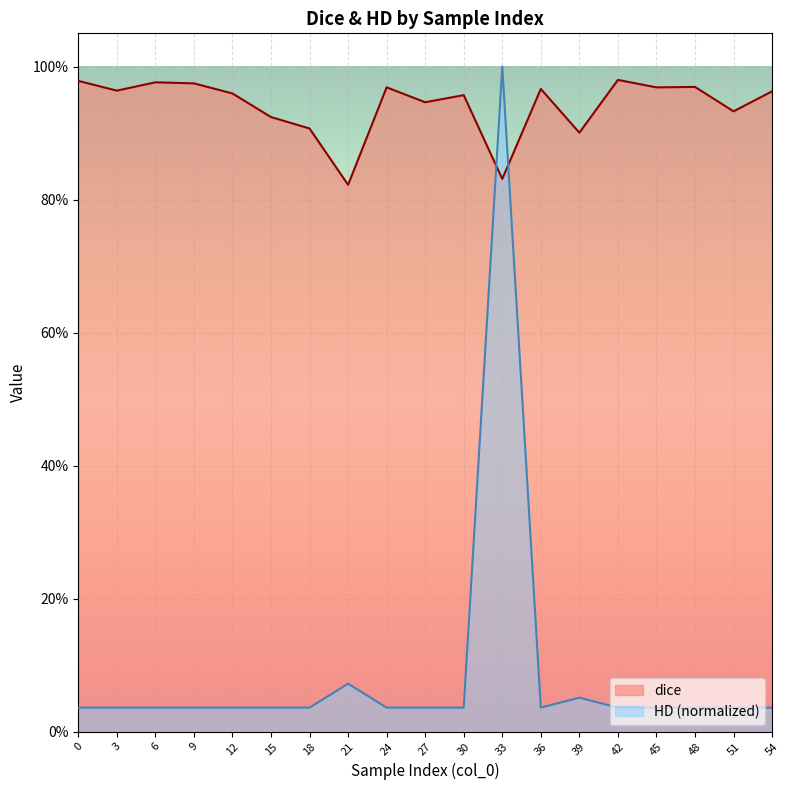

What value does the dice series have at 39?

0.9